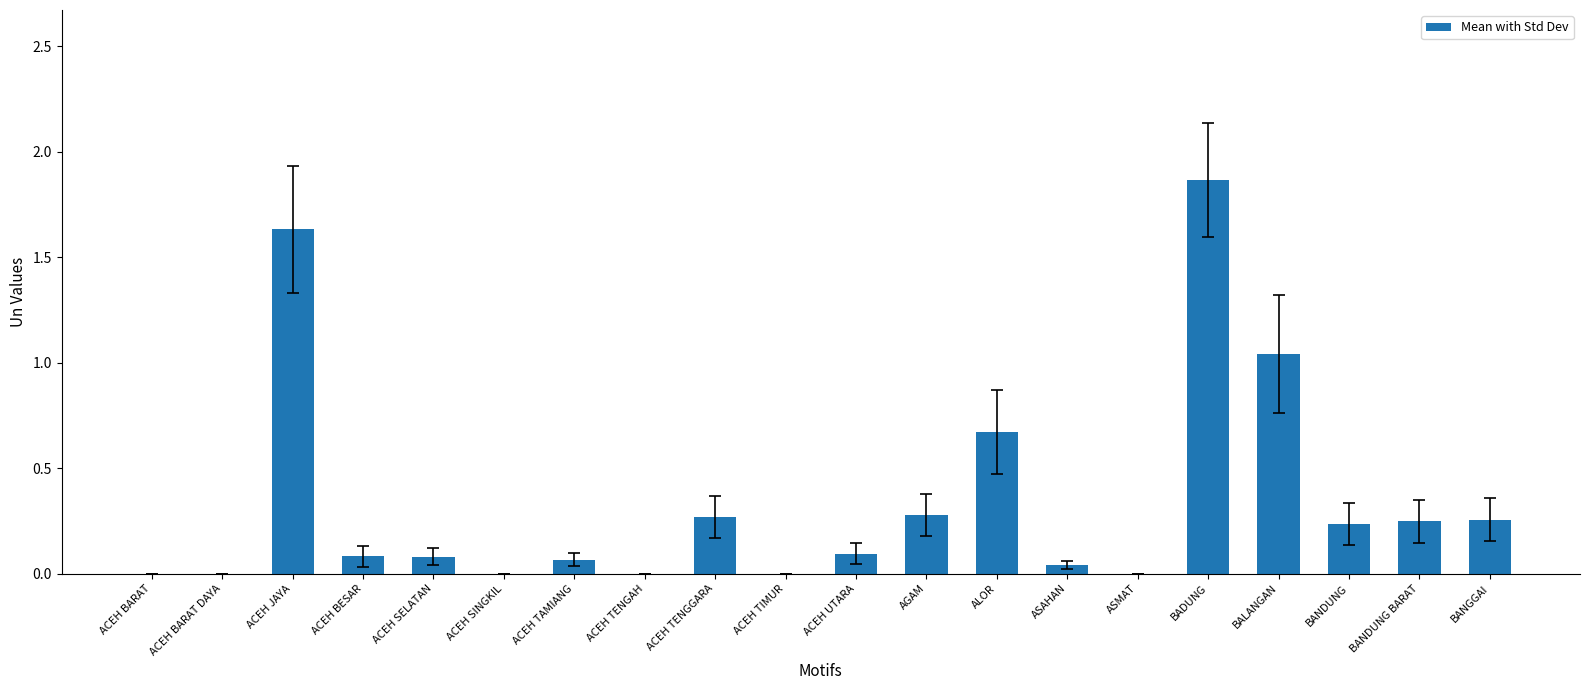

The value at ACEH TENGAH is 1.3. True or false?

False